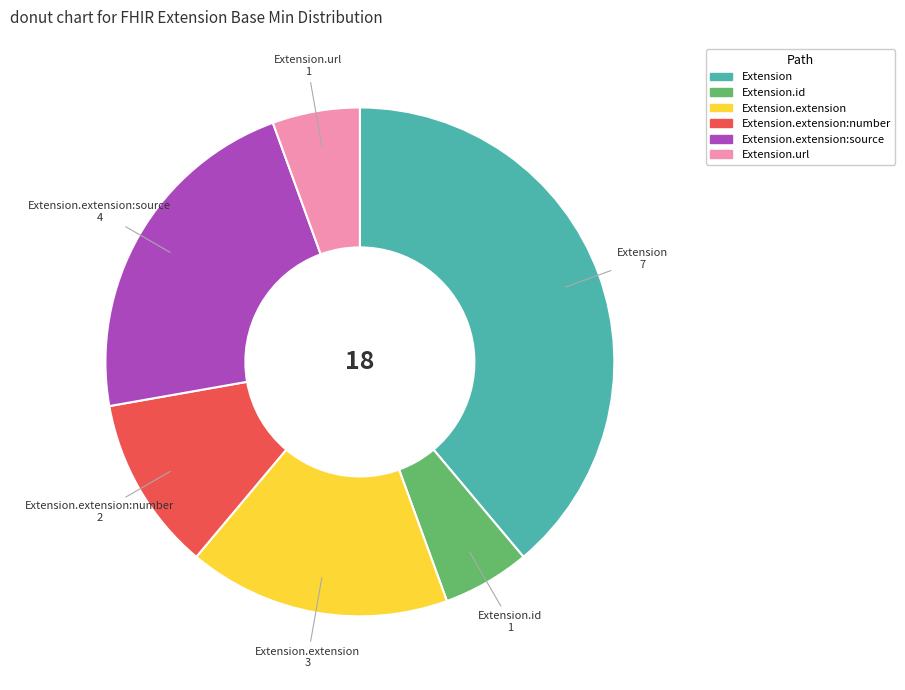

Is there a majority slice in this chart?

No